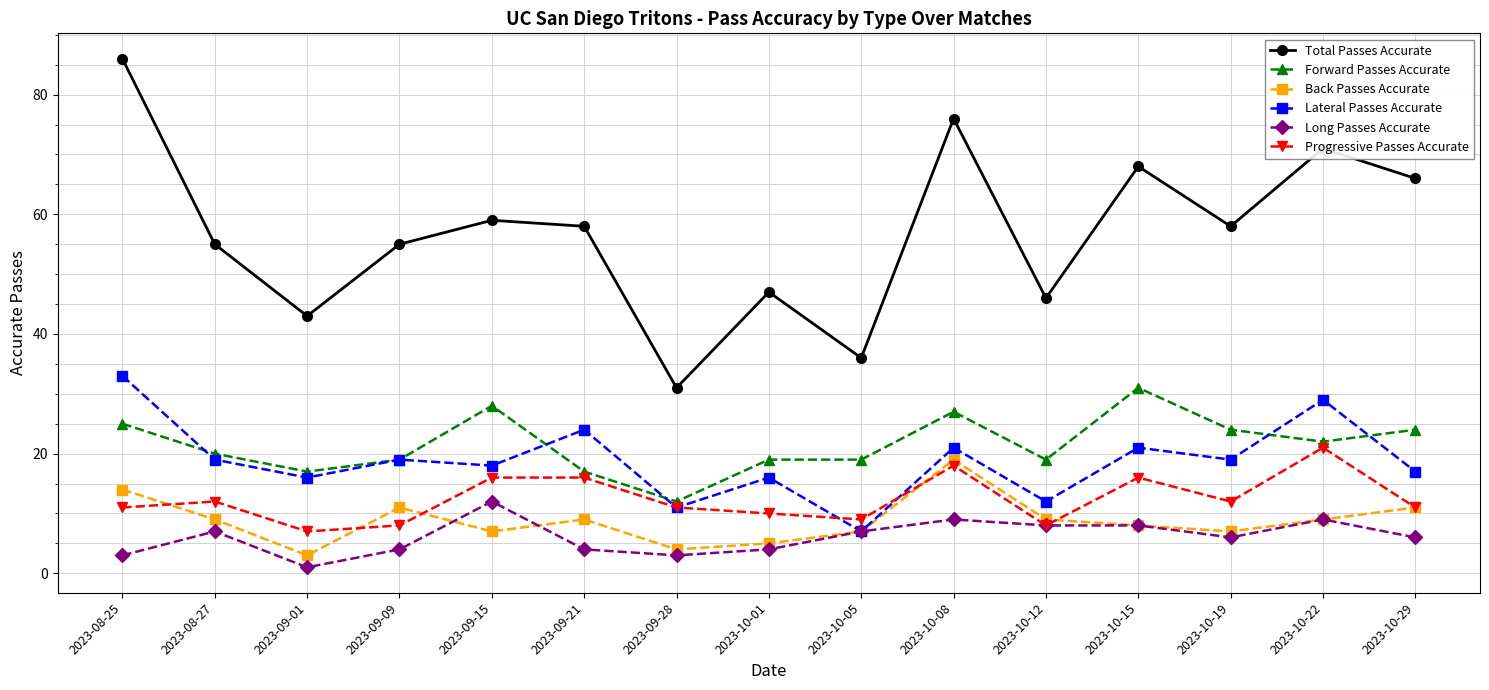

What is the difference between the highest and lowest values at 2023-10-22?

62